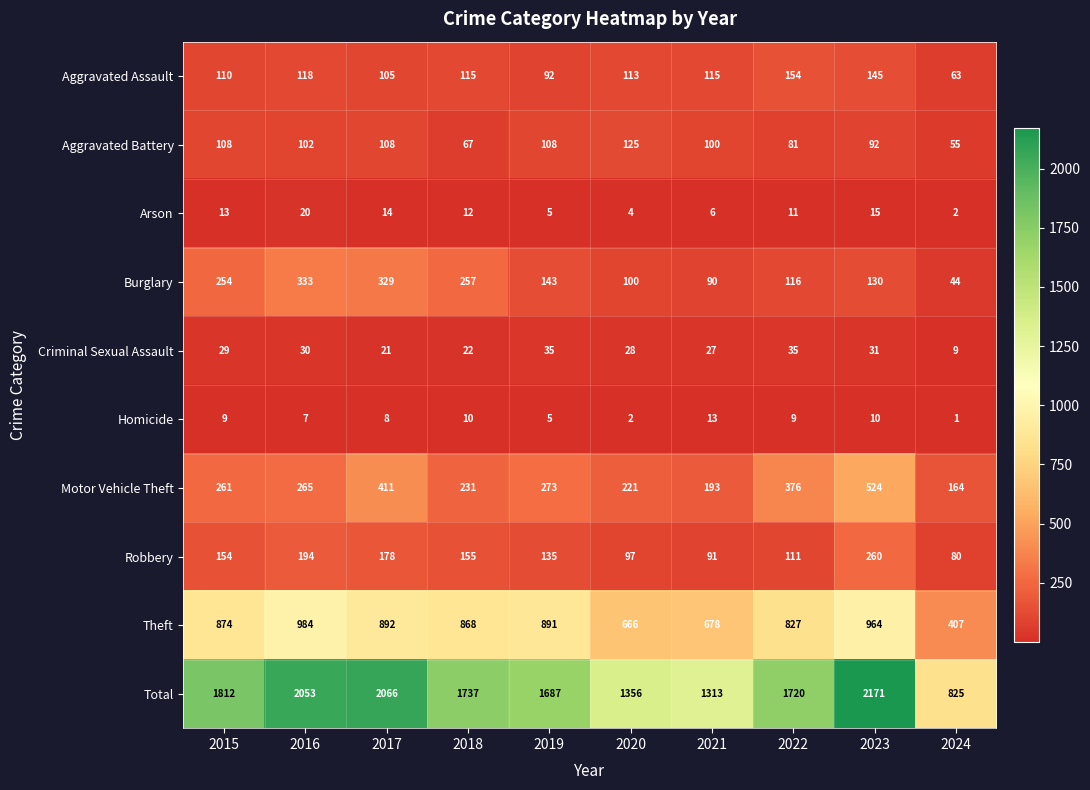

Which series changed the most between 2020 and 2024?

Total